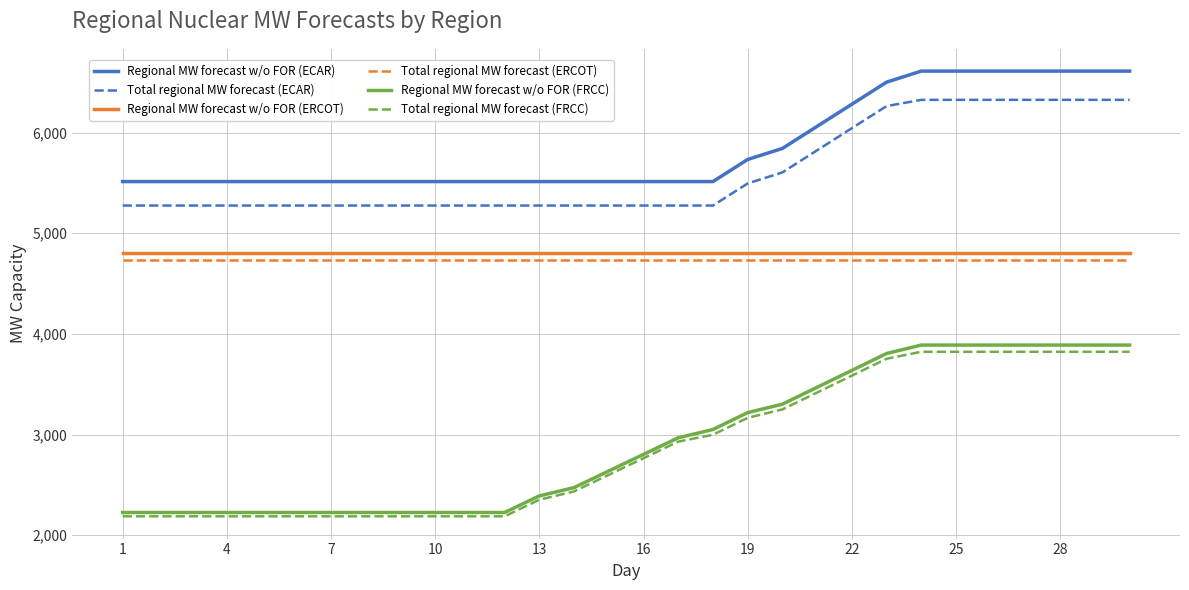

Which series has the largest total across all categories?

Regional MW forecast w/o FOR (ECAR)